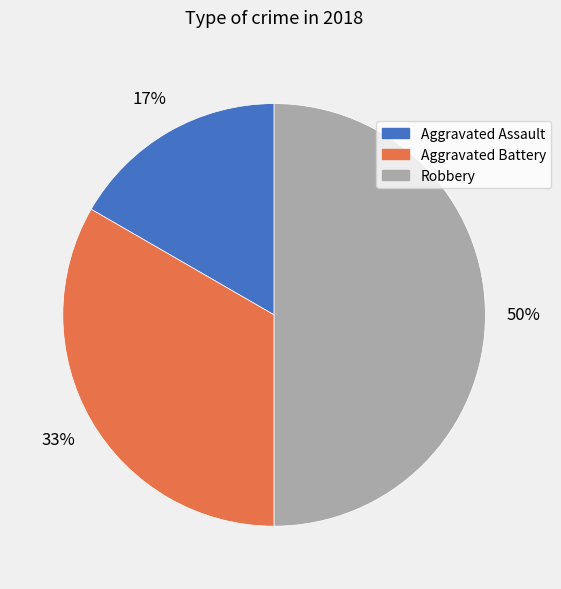

Rank the categories by value from highest to lowest.

Robbery, Aggravated Battery, Aggravated Assault